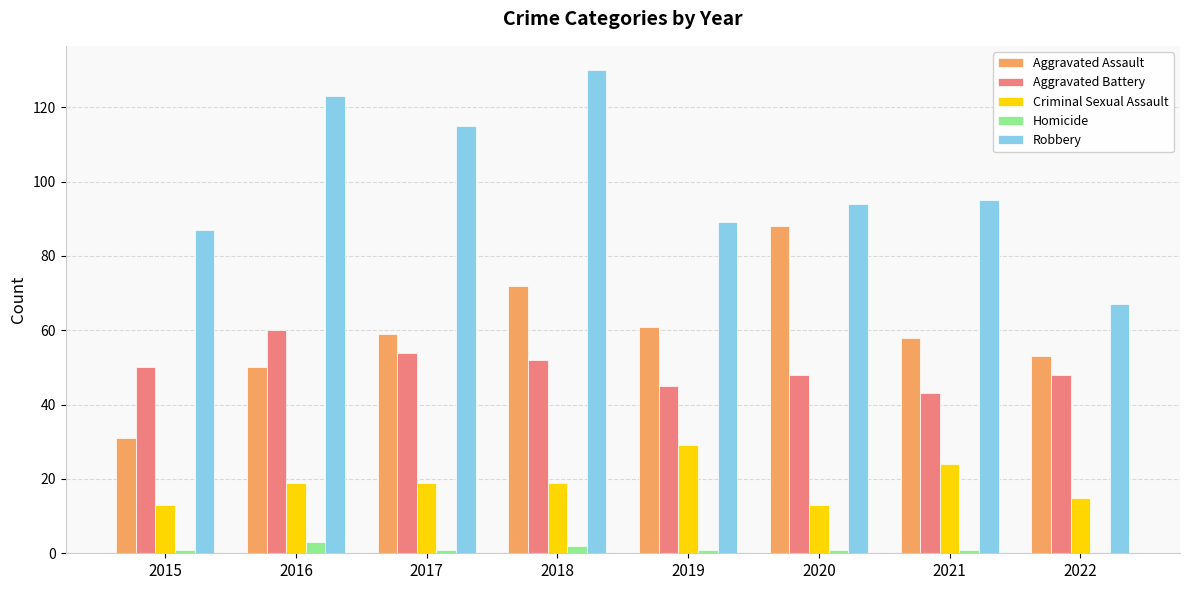

What is the average value of the Aggravated Assault series?

59